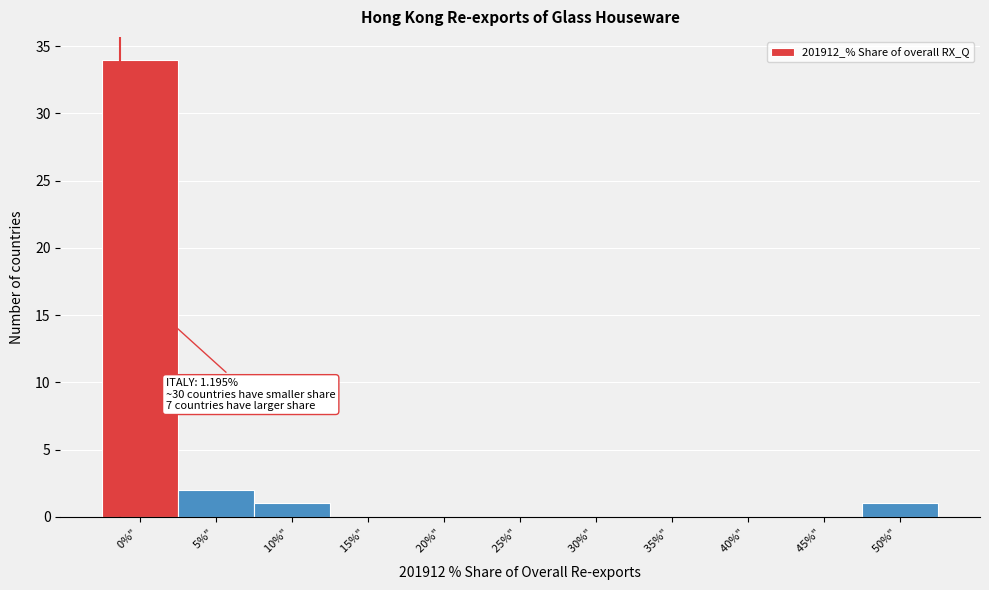

Reading left to right, what are all the values shown in this chart?

0%" =34	5%" =2	10%" =1	15%" =0	20%" =0	25%" =0	30%" =0	35%" =0	40%" =0	45%" =0	50%" =1